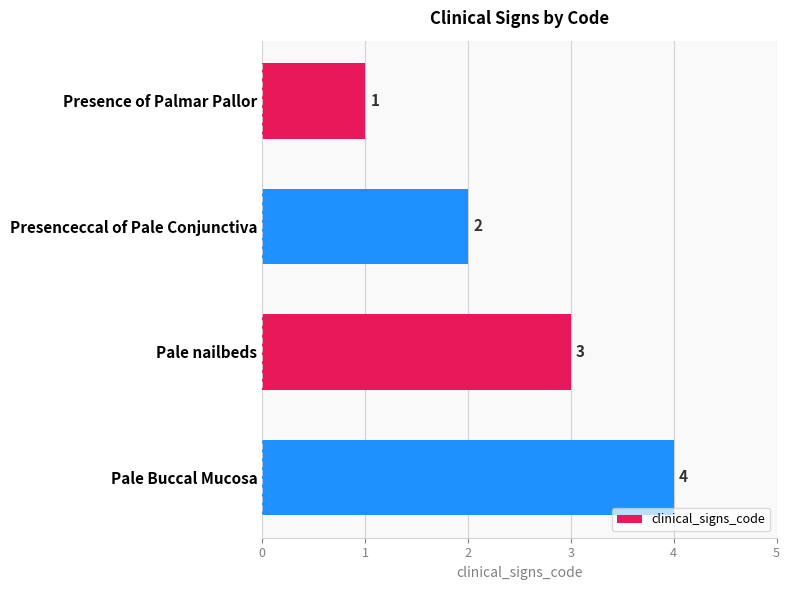

Is it true that the value at Pale nailbeds is 4?

False